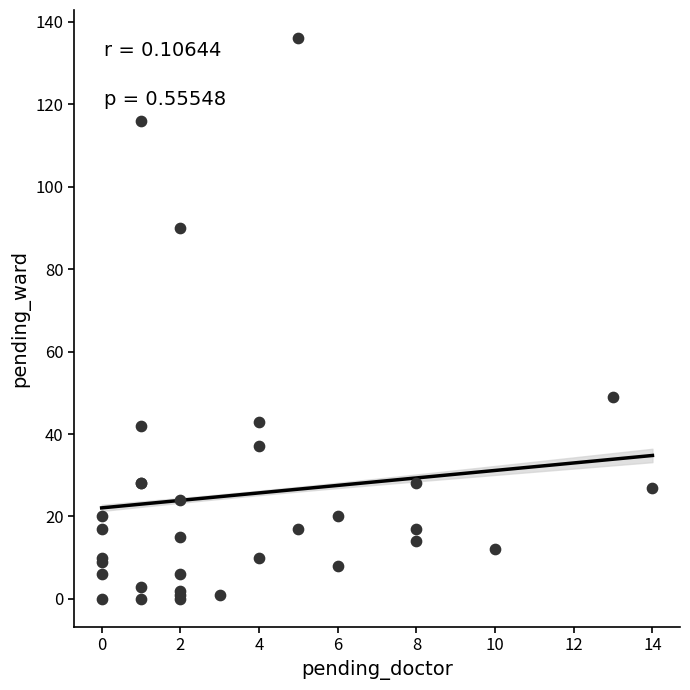

What Y value in the scatter plot is closest to 68?

49